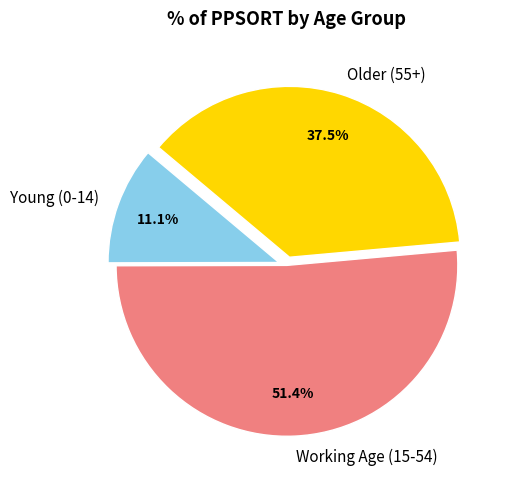

Which category accounts for the majority?

Working Age (15-54)